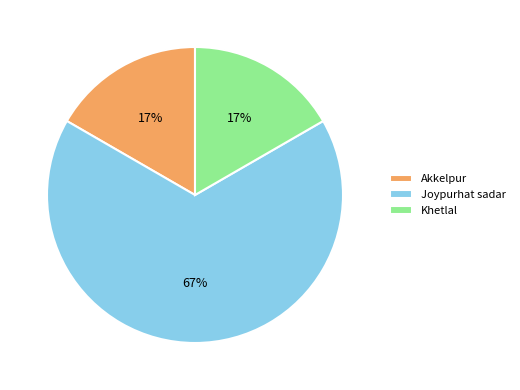

True or false: Joypurhat sadar accounts for 76% of the total.

False